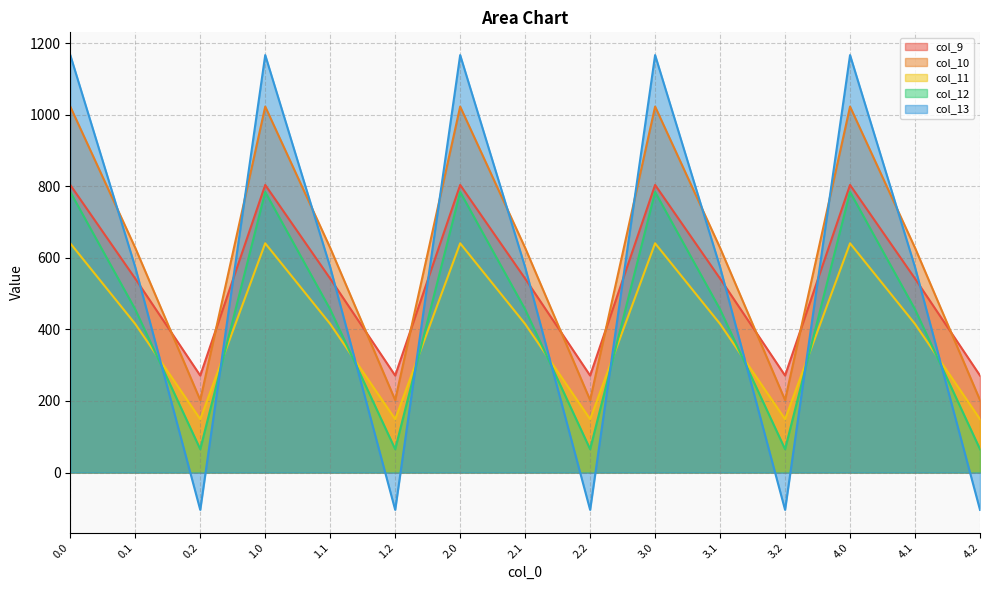

Where do col_13 and col_11 first cross each other?

0.1 and 0.2